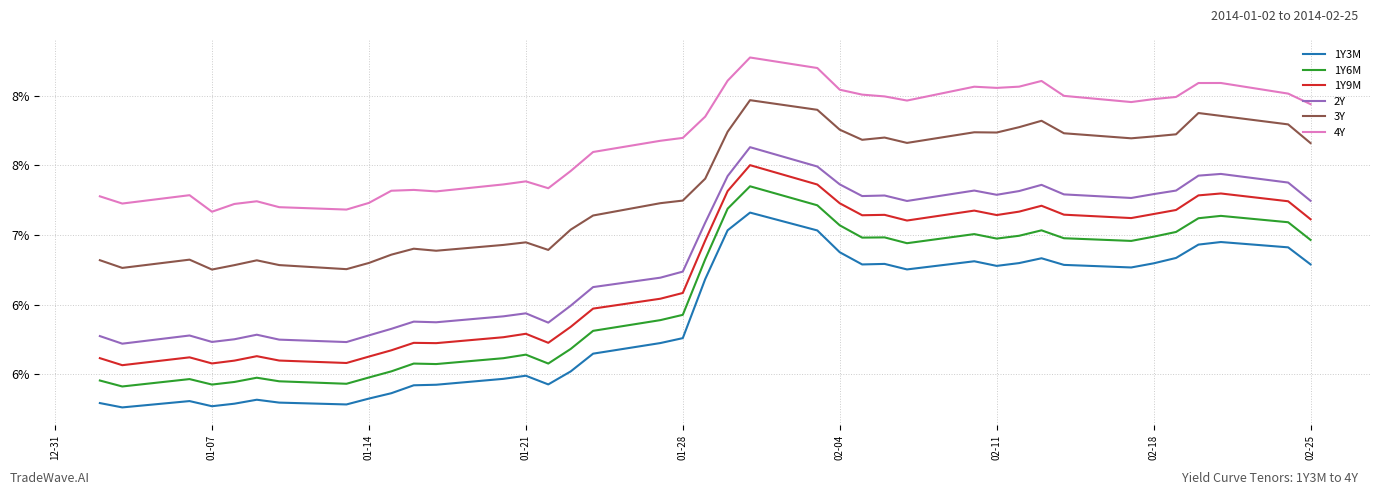

Is this an area chart (filled region under the line)?

No